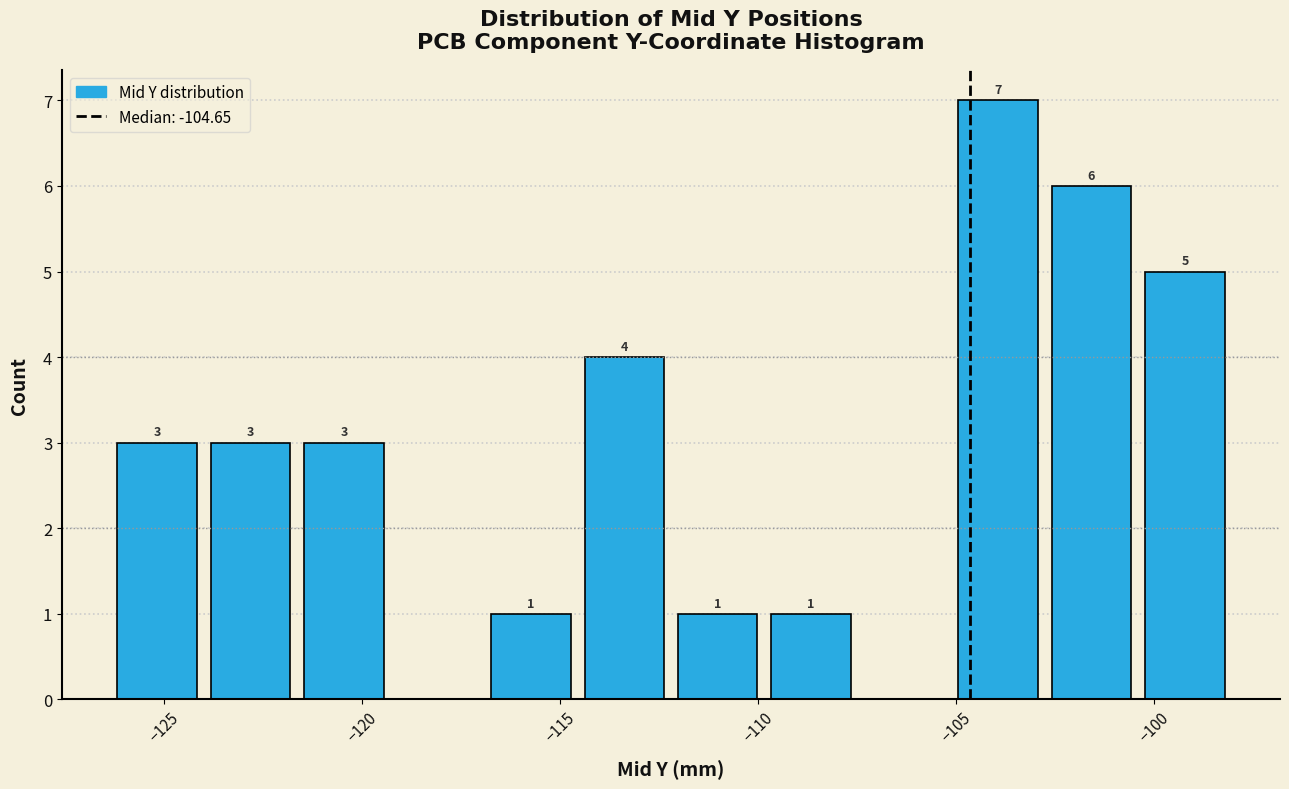

Over which range of the x-axis is the bar tallest?

-105.0 to -103.0